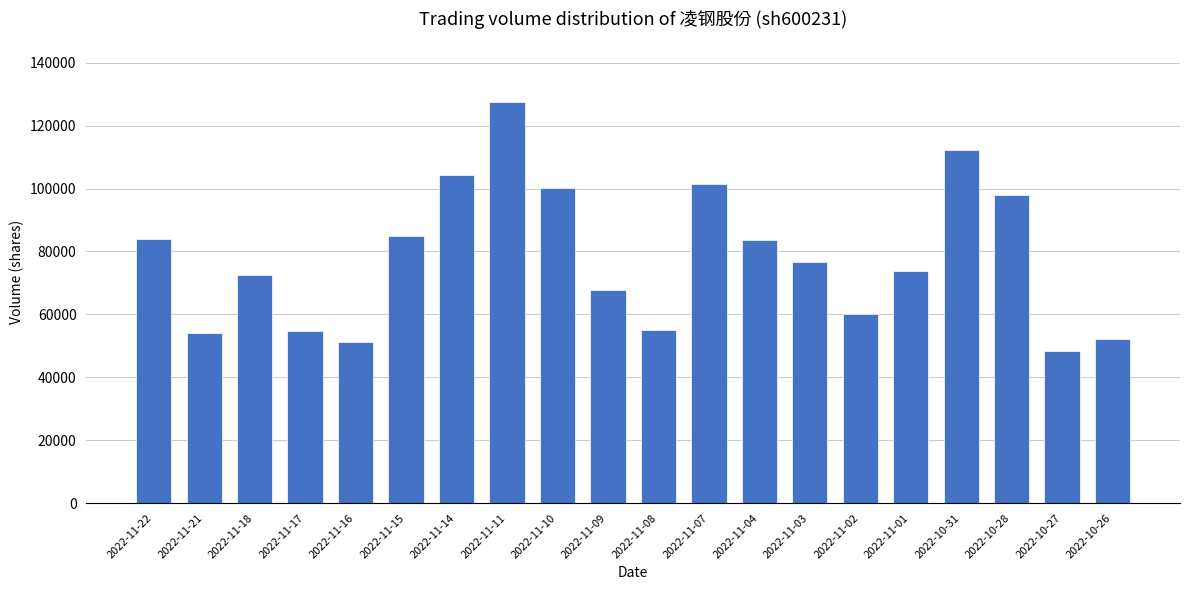

Which category has the highest value across all series?

2022-11-11